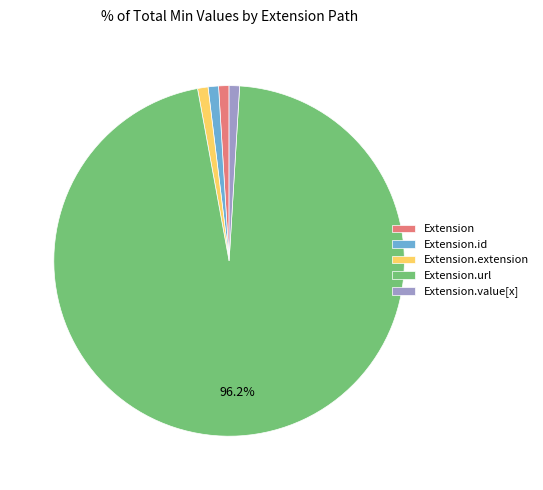

Is it true that Extension.id is 11% of the pie?

False